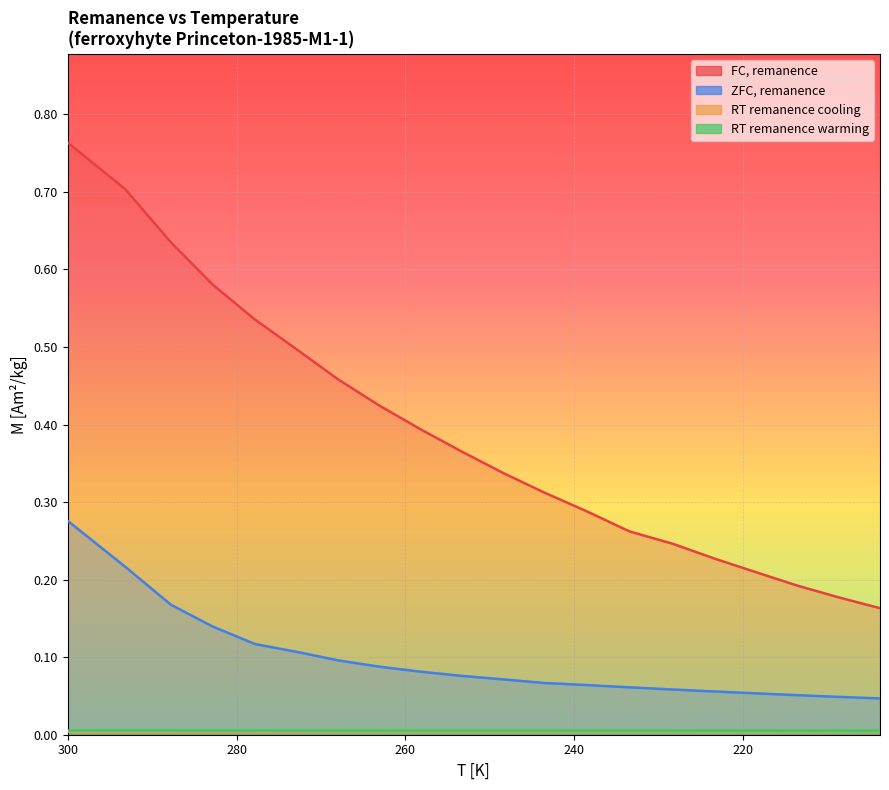

Between 300.0231 and 228.3531, which series saw the biggest shift?

FC, remanence